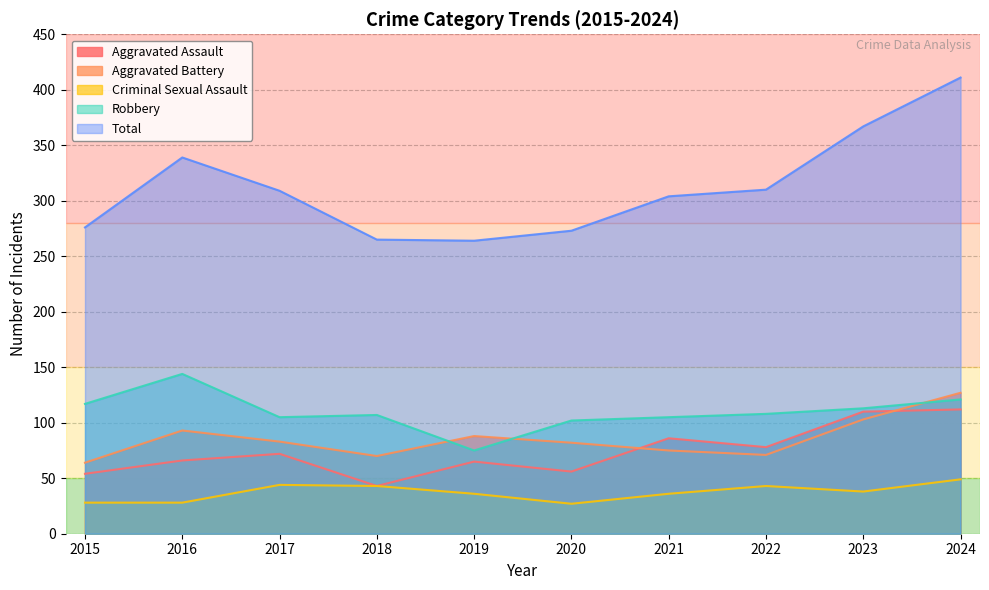

Reading left to right, list all the values displayed in this chart.

Aggravated Assault: 2015=54	2016=66	2017=72	2018=43	2019=65	2020=56	2021=86	2022=78	2023=110	2024=112
Aggravated Battery: 2015=64	2016=93	2017=83	2018=70	2019=88	2020=82	2021=75	2022=71	2023=103	2024=127
Criminal Sexual Assault: 2015=28	2016=28	2017=44	2018=43	2019=36	2020=27	2021=36	2022=43	2023=38	2024=49
Robbery: 2015=117	2016=144	2017=105	2018=107	2019=75	2020=102	2021=105	2022=108	2023=113	2024=121
Total: 2015=276	2016=339	2017=309	2018=265	2019=264	2020=273	2021=304	2022=310	2023=367	2024=411